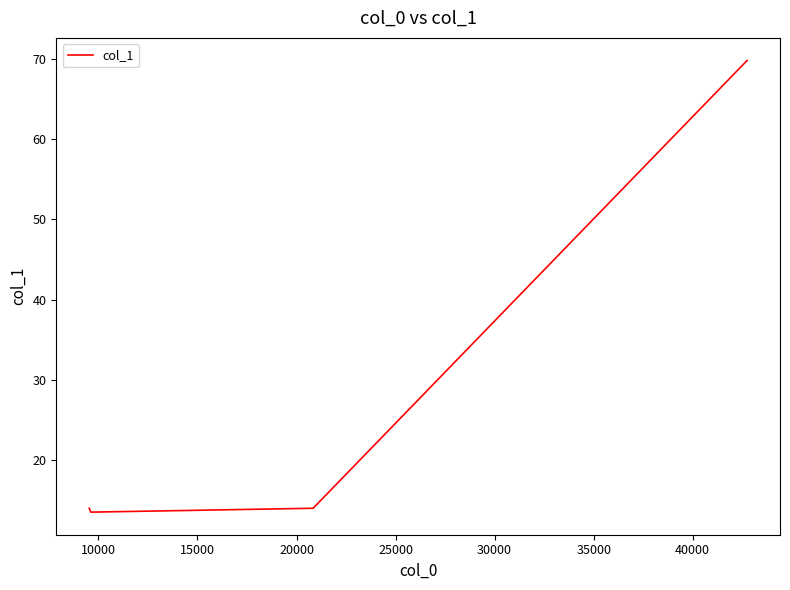

How many values exceed 14?

1